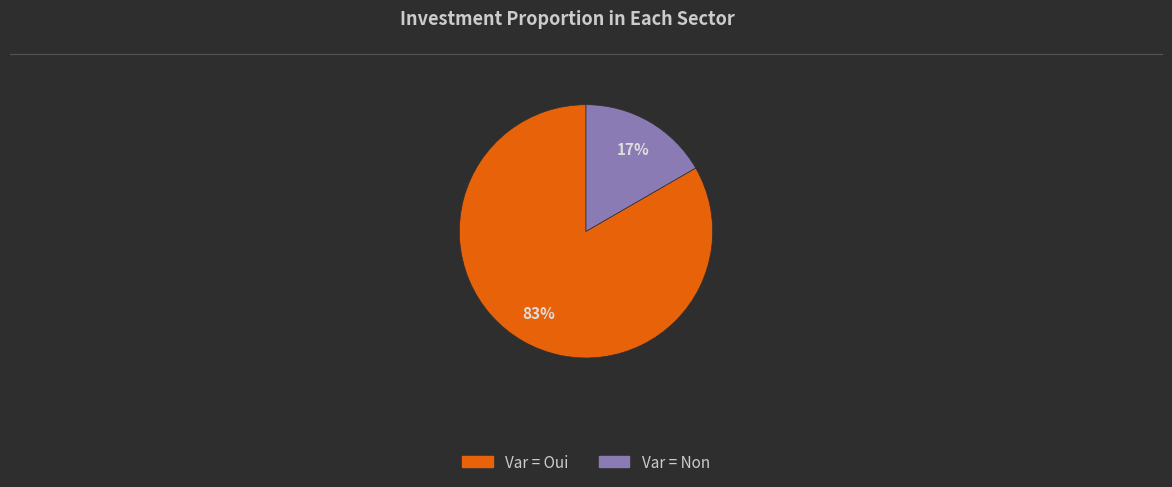

To the nearest percent, what is the average slice percentage?

50%